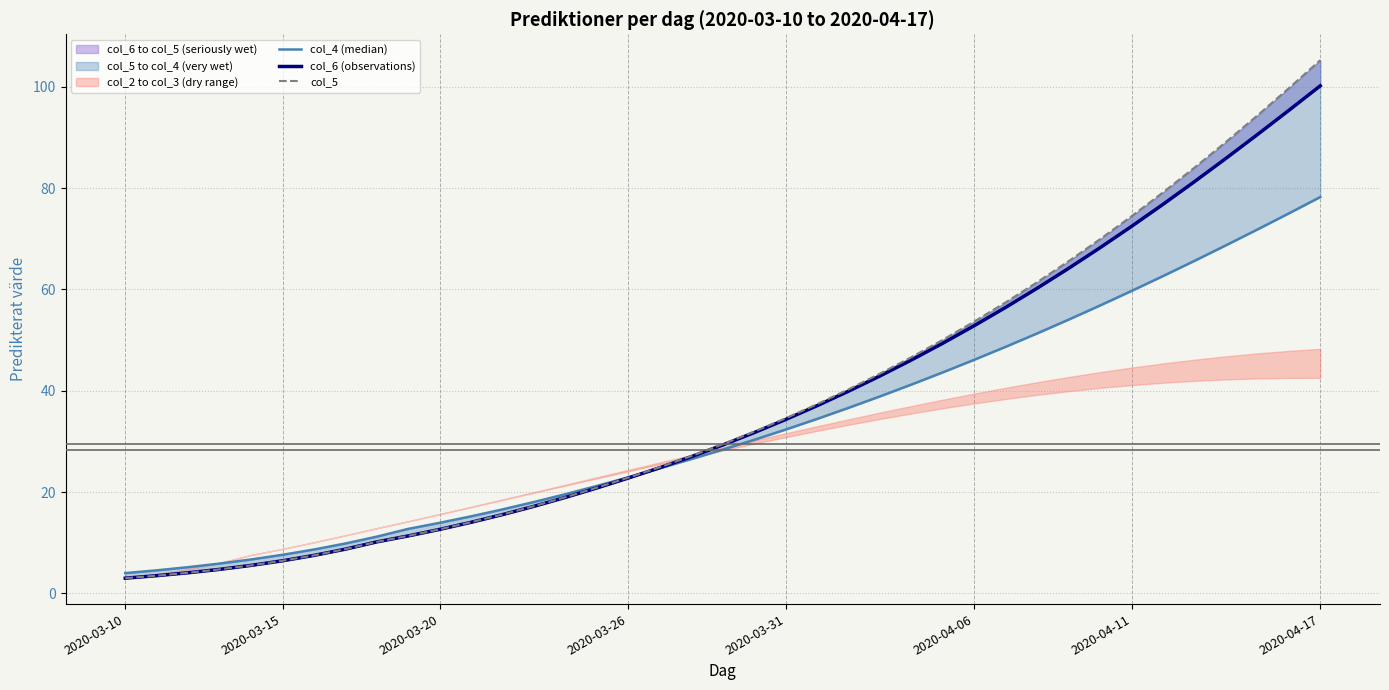

The value of col_6 (observations) at 20 is 31.7. True or false?

True